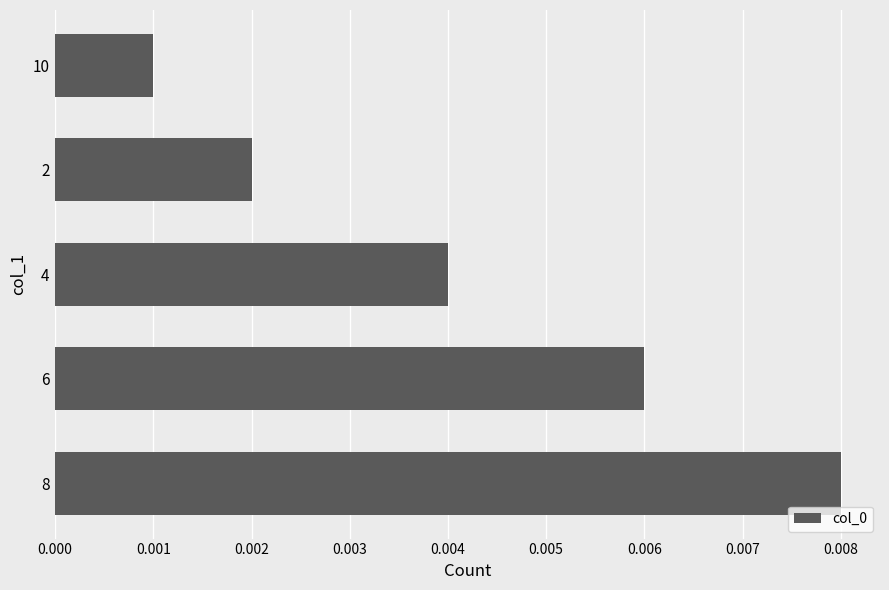

Where is the data nearest to the value 0?

10